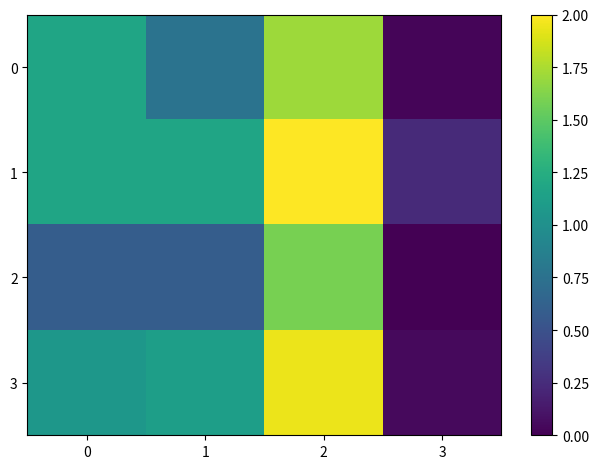

Which series has the largest range (max minus min)?

3